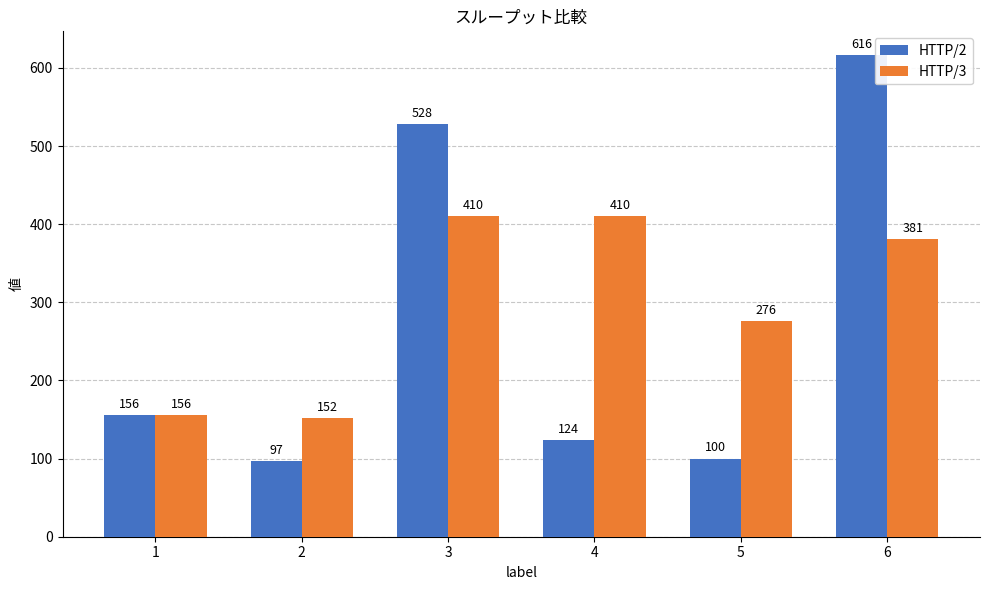

Rank the series by their maximum value, from lowest to highest.

HTTP/3, HTTP/2